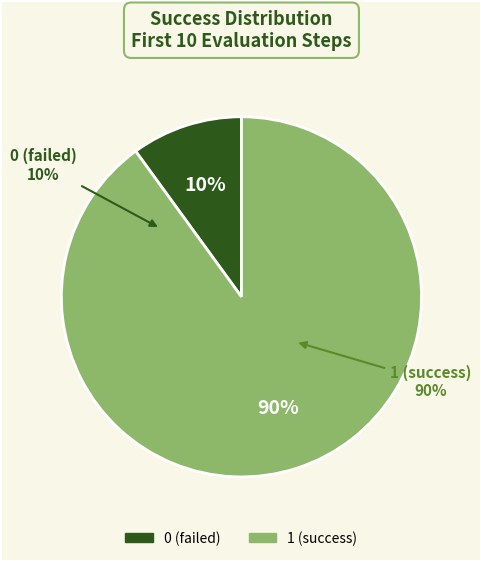

True or false: evals=8 accounts for 15% of the total.

False